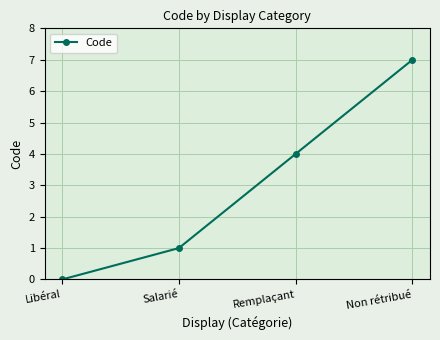

The chart shows a value of -3 at Libéral. True or false?

False